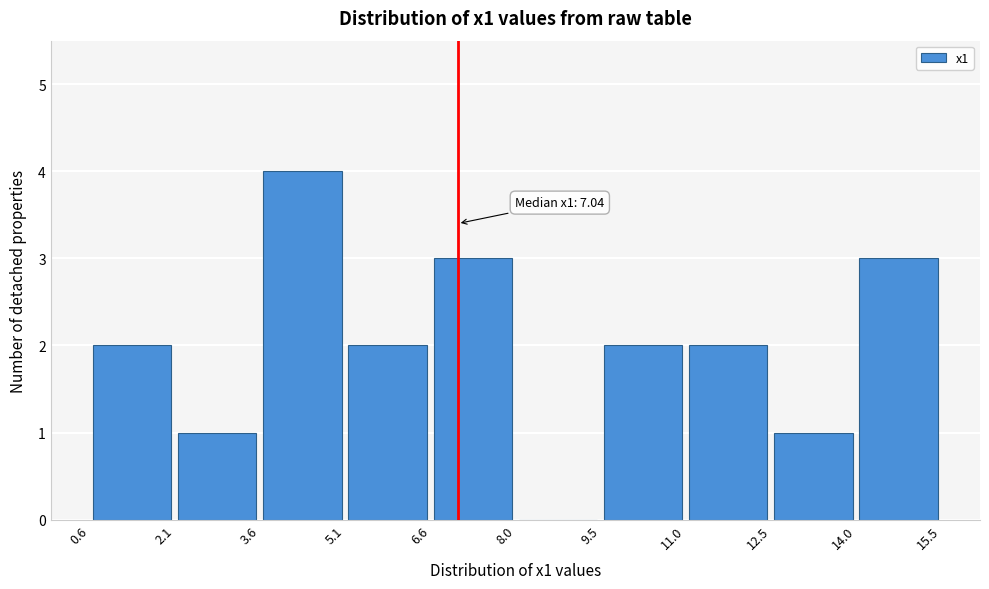

Over which range of the x-axis is the bar tallest?

3.6 to 5.1